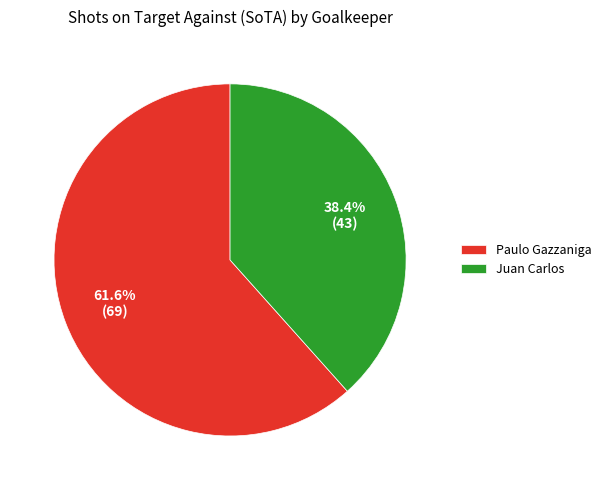

What is the ratio of the value at Paulo Gazzaniga to the value at Juan Carlos?

1.6